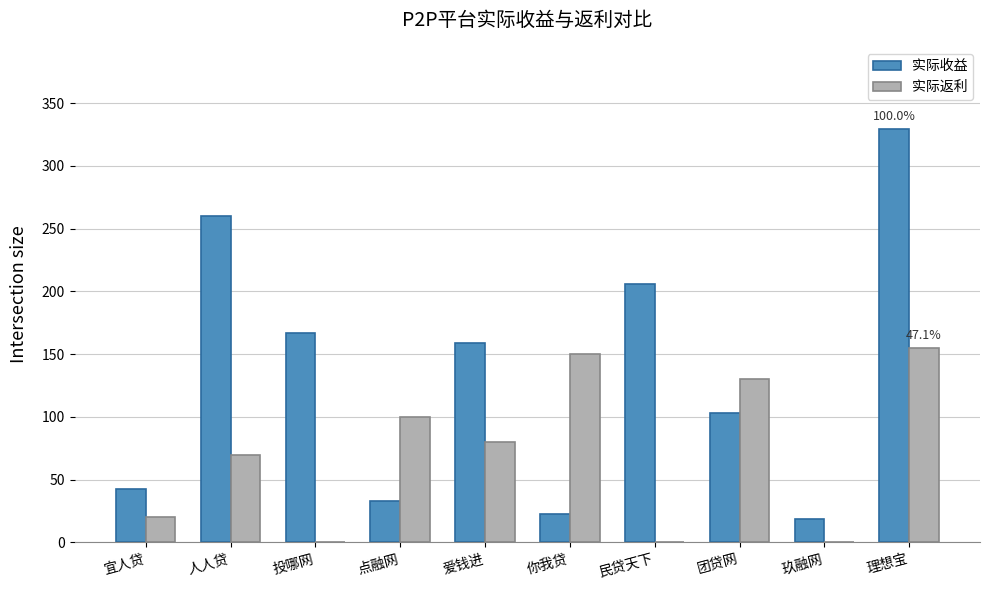

Which category has the highest value in the 实际返利 series?

理想宝